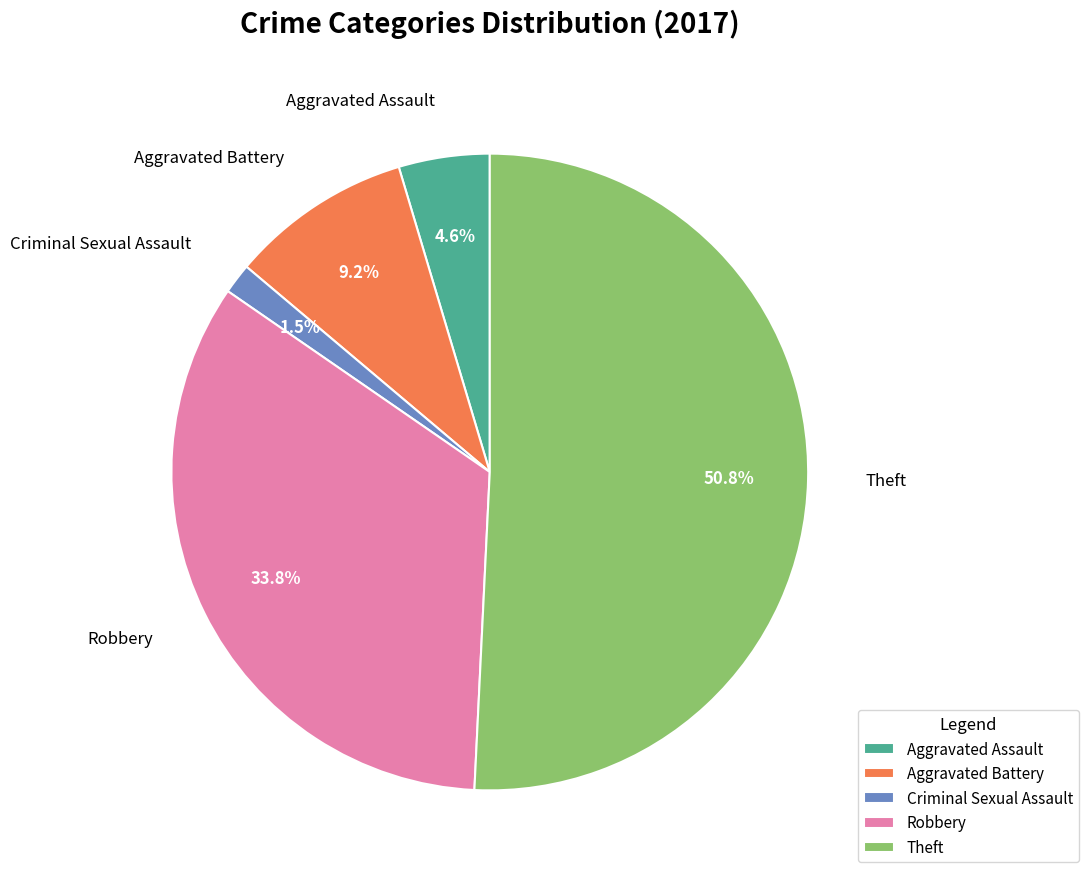

True or false: Aggravated Battery accounts for 18% of the total.

False